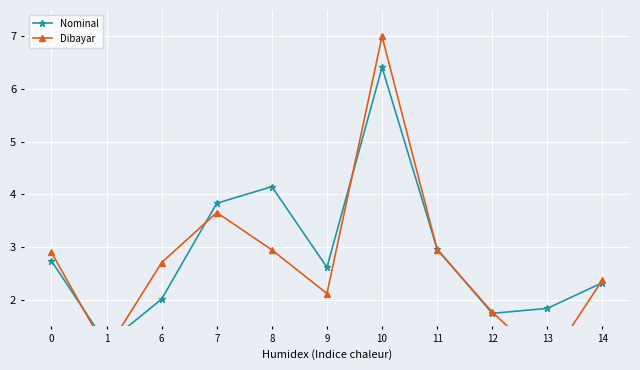

How many lines are shown in the chart?

2